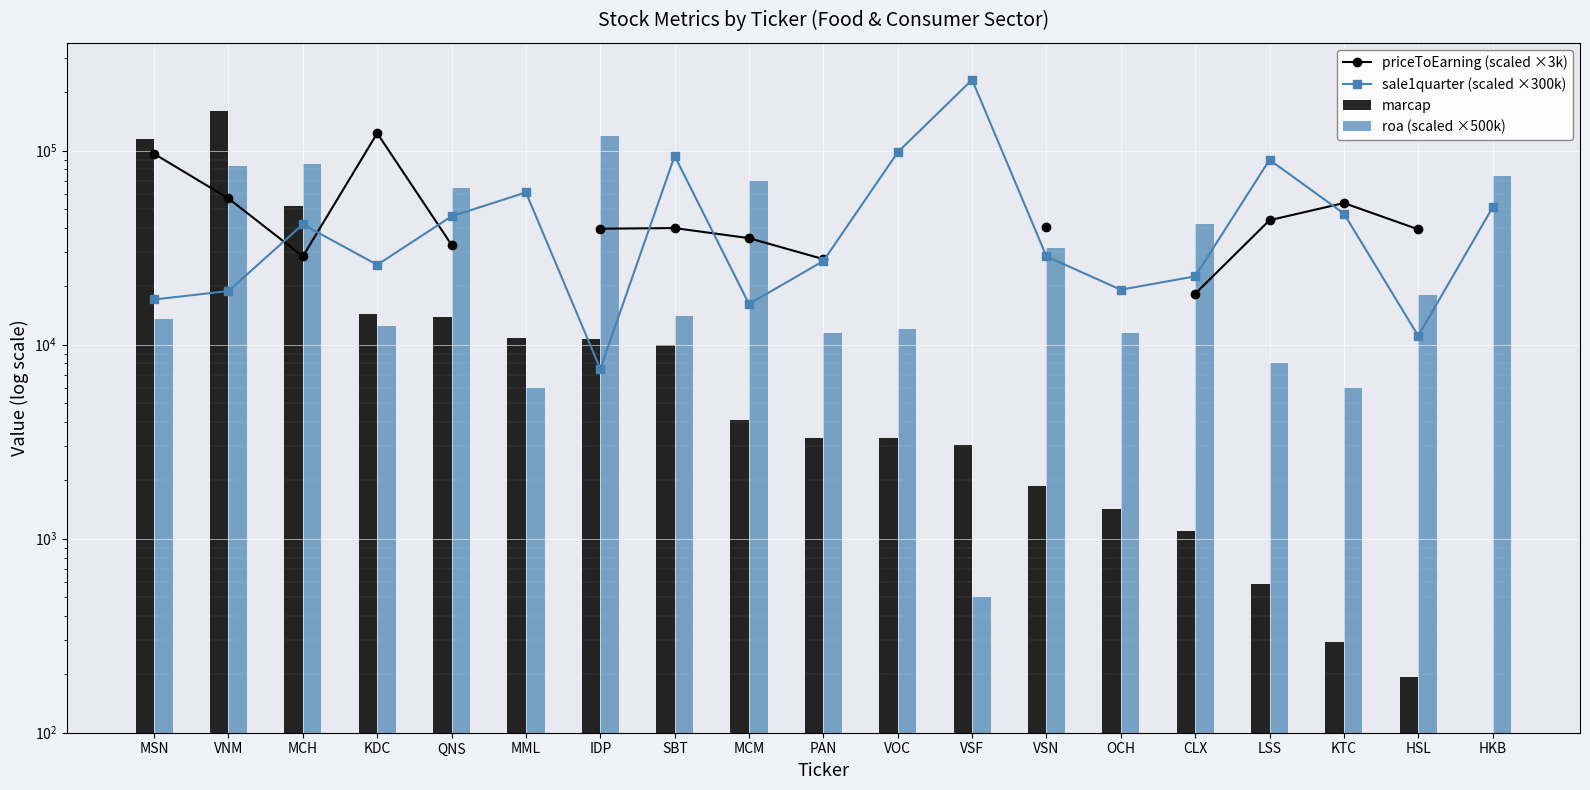

How many groups of bars are there?

19